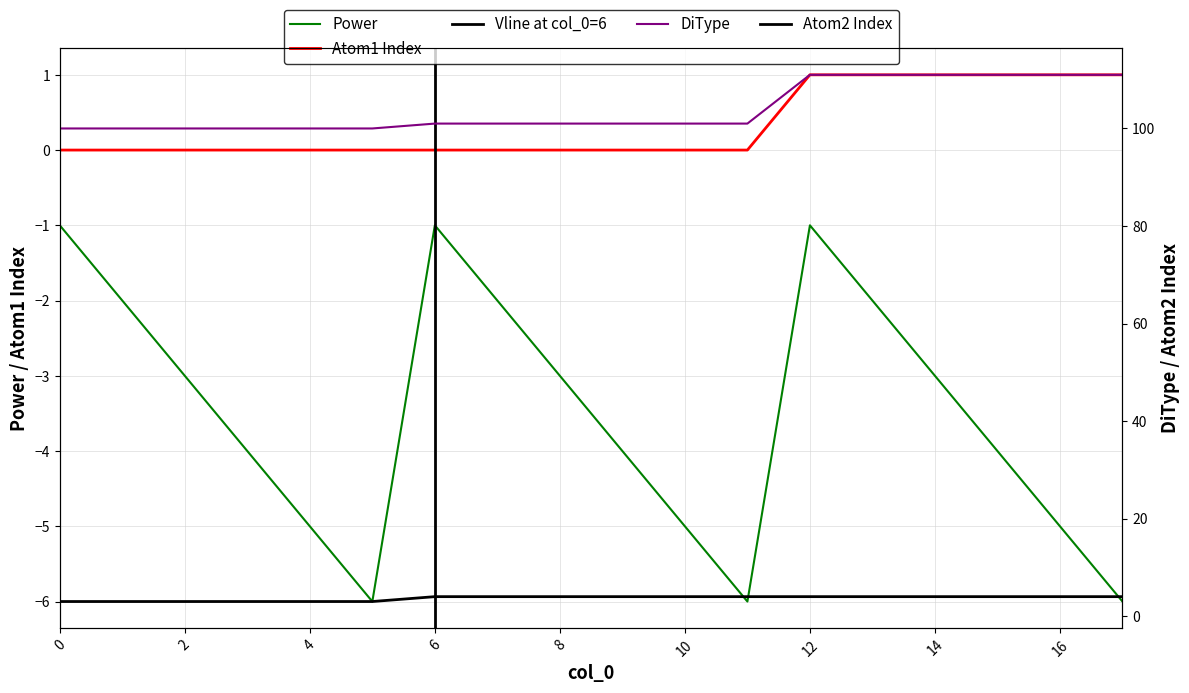

True or false: DiType and Atom2 Index intersect in this chart.

False